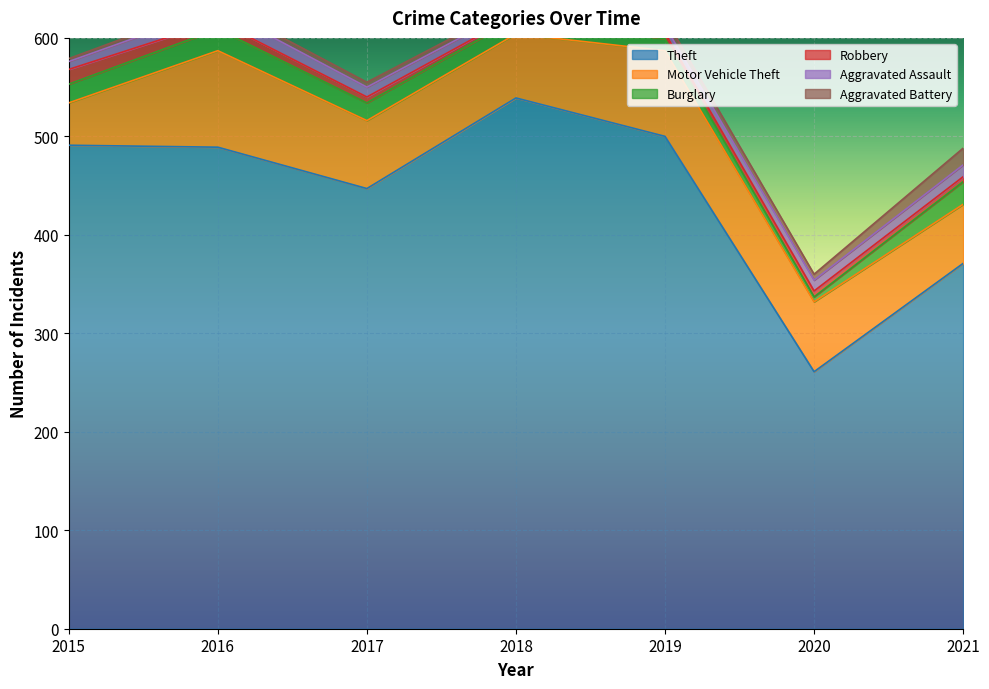

At which category is the sum across all series the highest?

2016